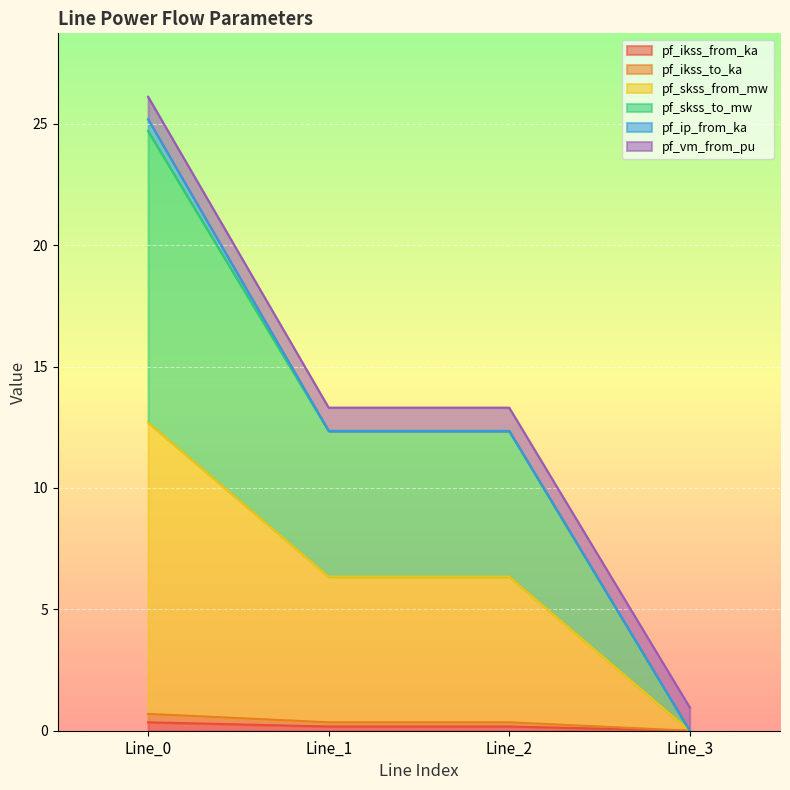

True or false: pf_ikss_to_ka and pf_skss_to_mw intersect in this chart.

False